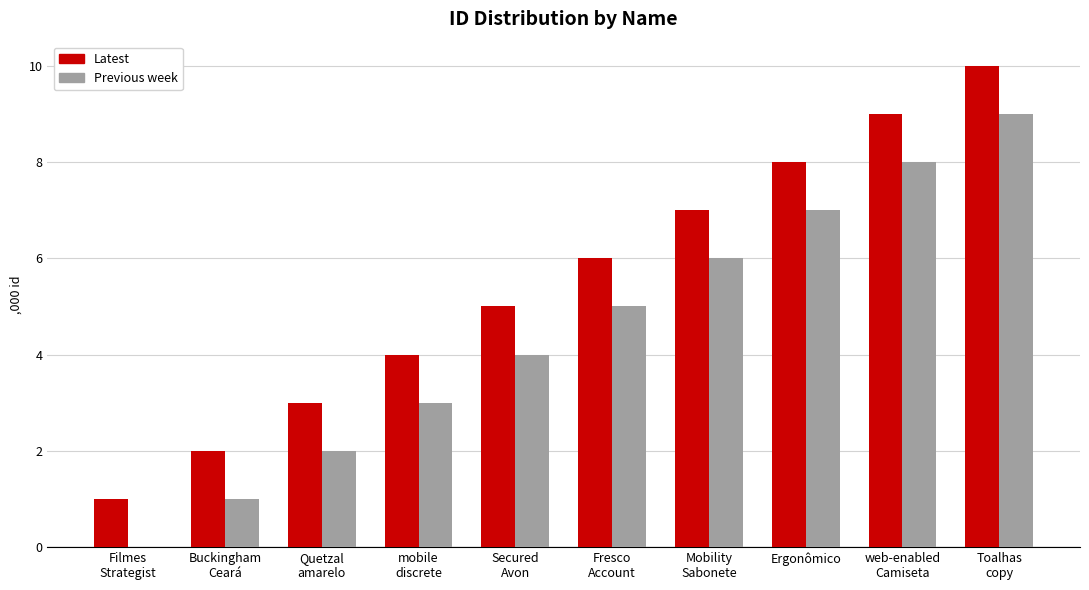

The Latest series shows 1 at Quetzal
amarelo. True or false?

False